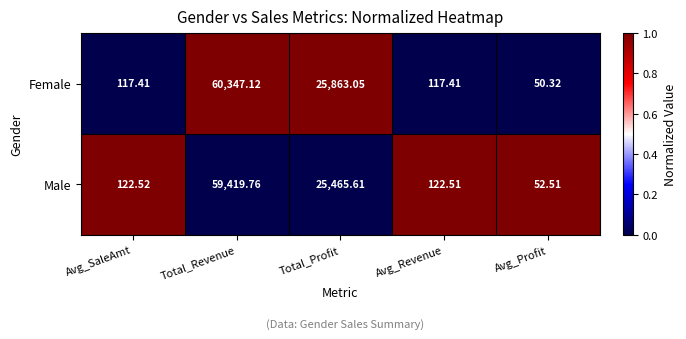

At which label does Male first exceed 122?

Avg_SaleAmt